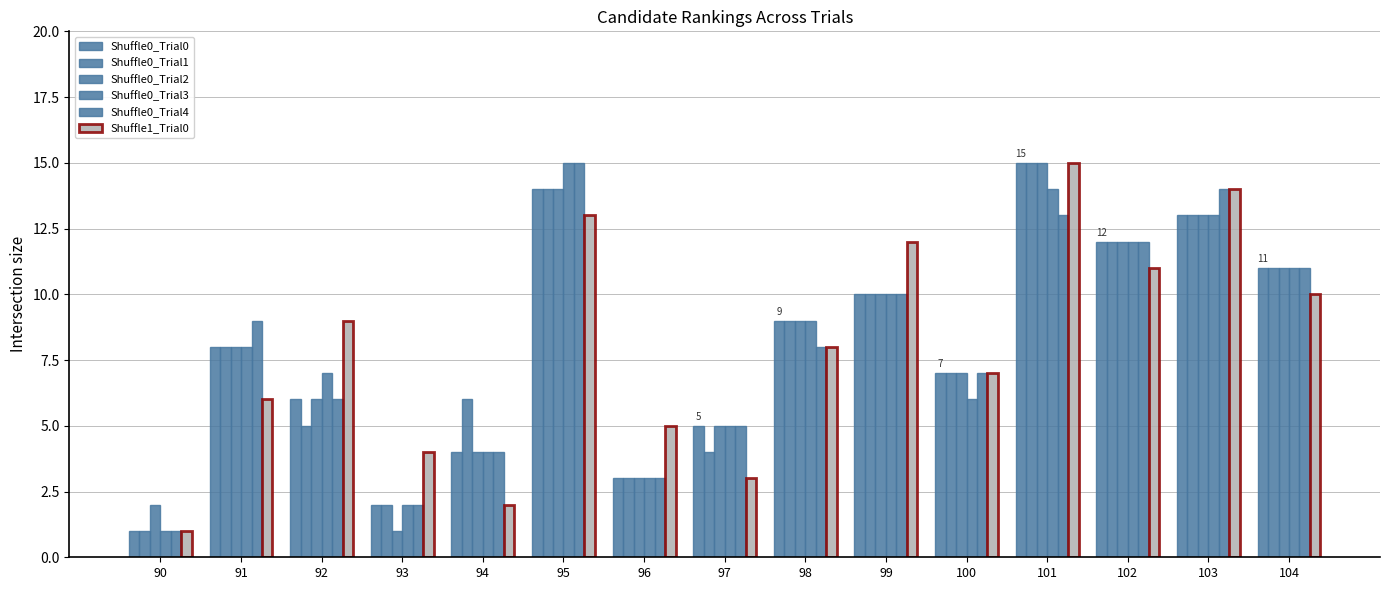

What is the difference between the second highest and minimum values in the Shuffle0_Trial4 series?

13